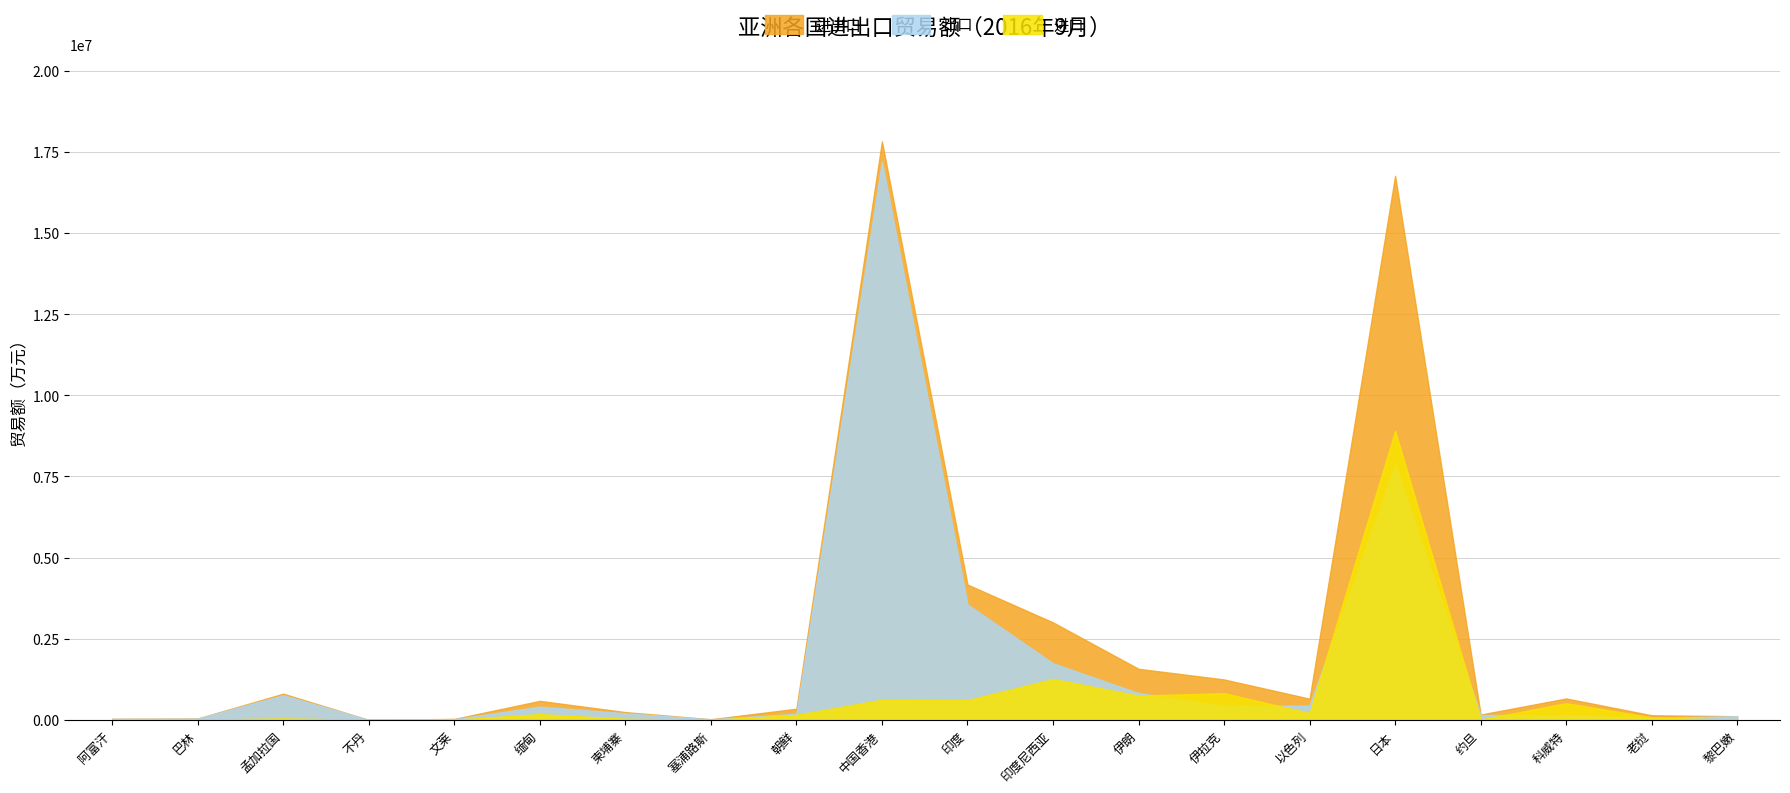

Reading left to right, what are all the values shown in this chart?

进出口: 34178	43576	807848	130	30719	586181	240246	20589	344478	17820406	4169193	3004003	1574106	1245637	653306	16760074	164765	659995	142840	112773
出口: 34121	39104	761963	130	24467	407357	204760	18806	189129	17197594	3558876	1743991	826216	422622	441700	7851917	151947	145395	67062	111725
进口: 57	4472	45885	0	6252	178824	35487	1783	155349	622812	610317	1260012	747890	823015	211607	8908157	12818	514600	75778	1048